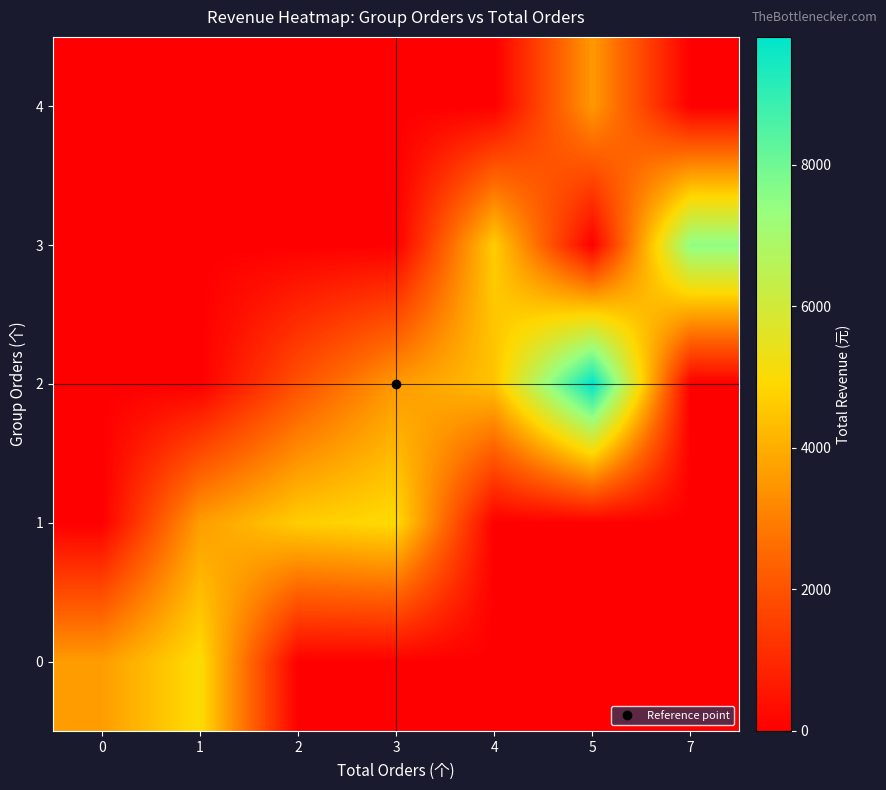

What is the difference between the highest and lowest values at 3?

4964.4